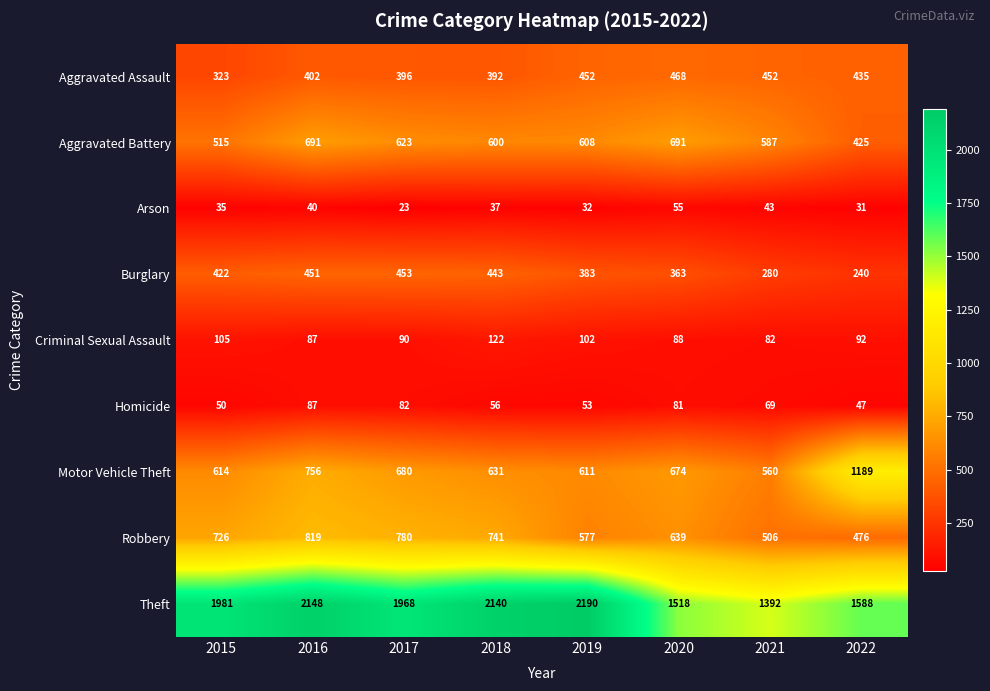

Is it true that Arson equals 35 at 2015?

True